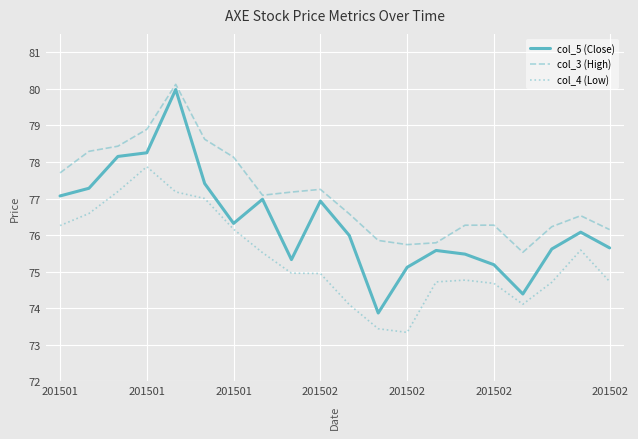

What is the minimum value for col_4 (Low)?

73.3